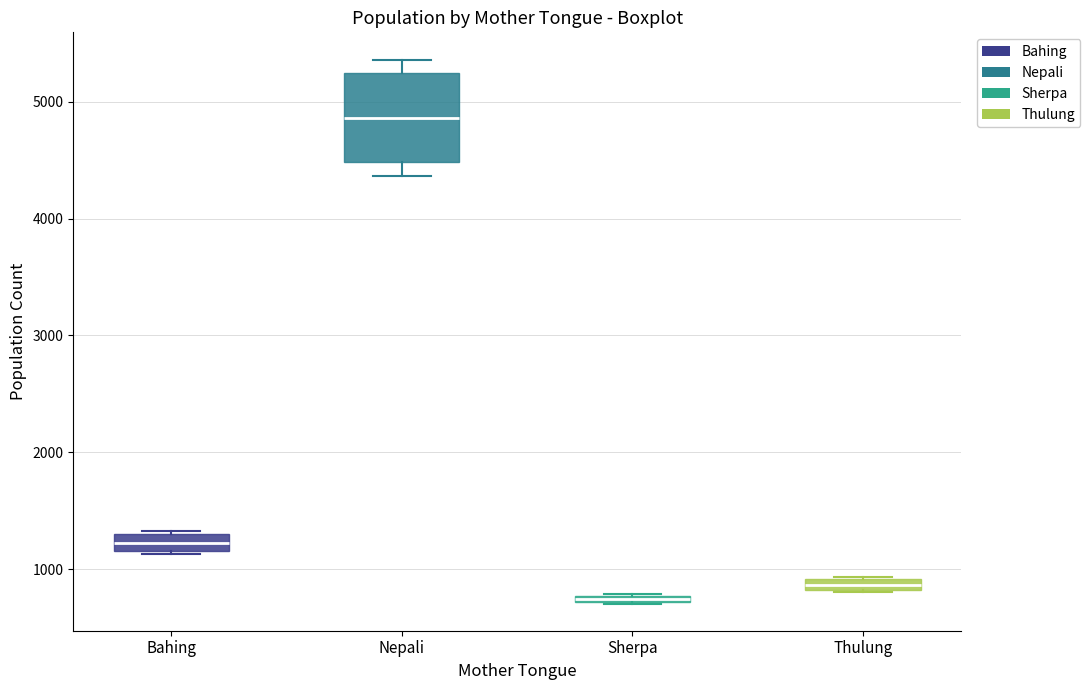

Where is the lower edge of the box for Bahing on the y-axis? The values are not printed on the chart, so give them approximately, as read against the axis.

1200